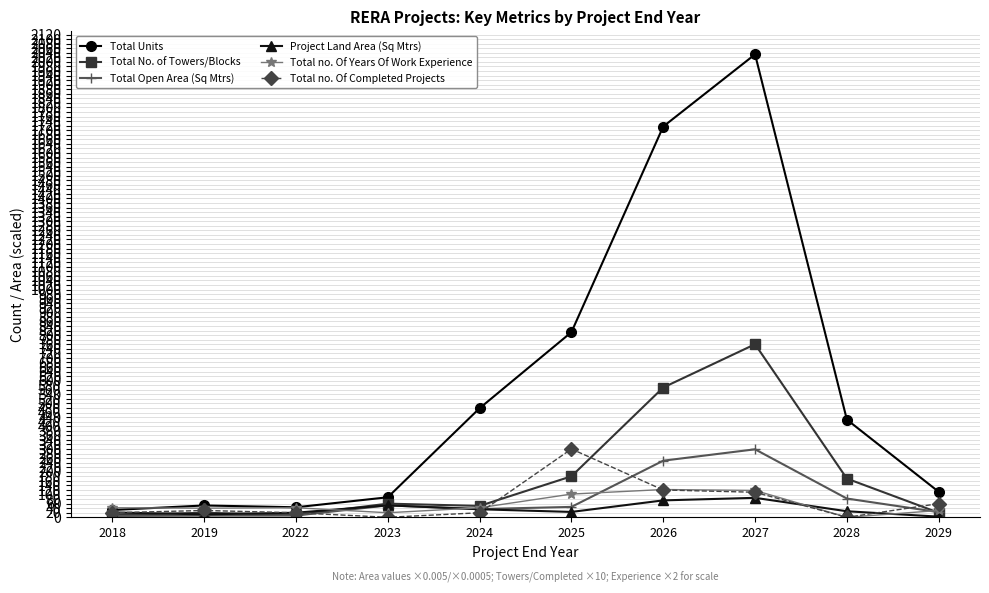

True or false: Total Open Area (Sq Mtrs) and Total no. Of Years Of Work Experience intersect in this chart.

True